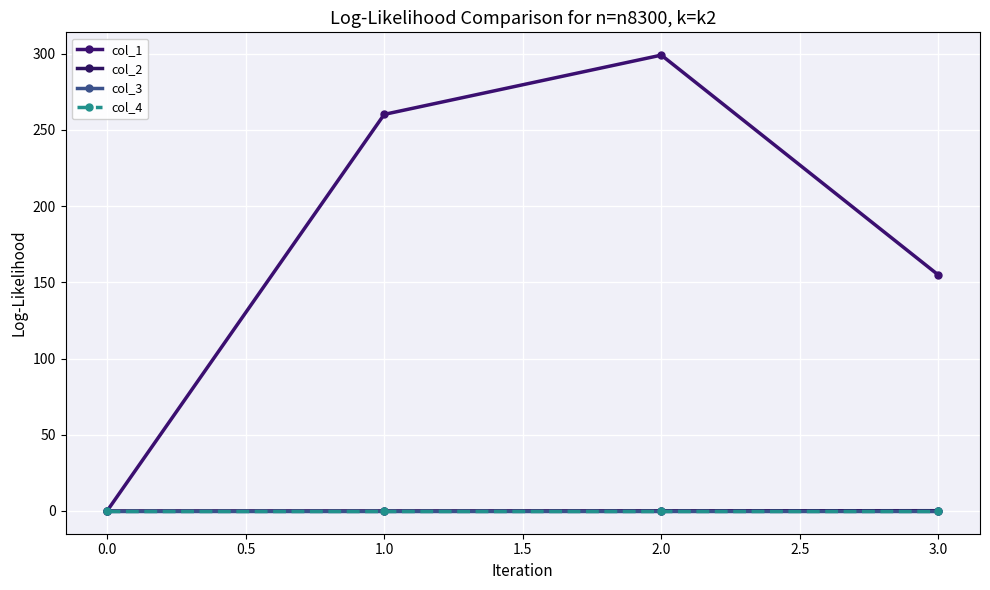

True or false: col_1 has more than 1 interior local peaks.

False